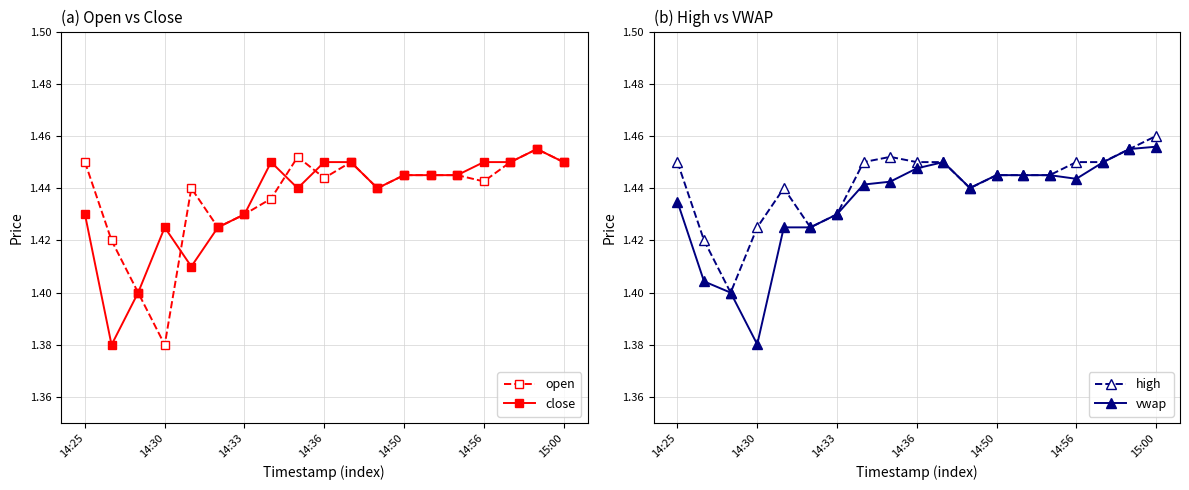

What is the value of the vwap point at the 2nd from the left?

1.4